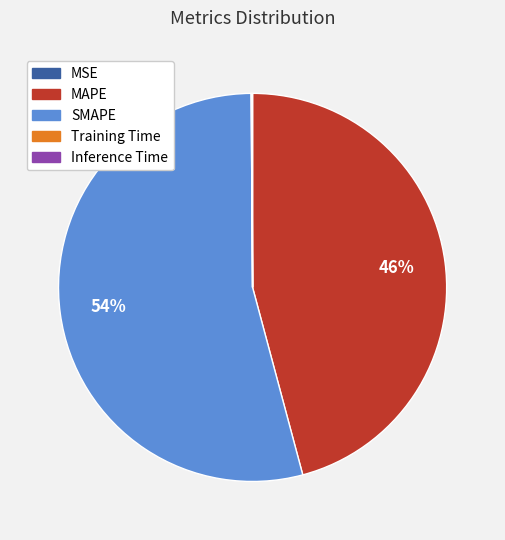

Which category has the biggest portion of the pie?

SMAPE